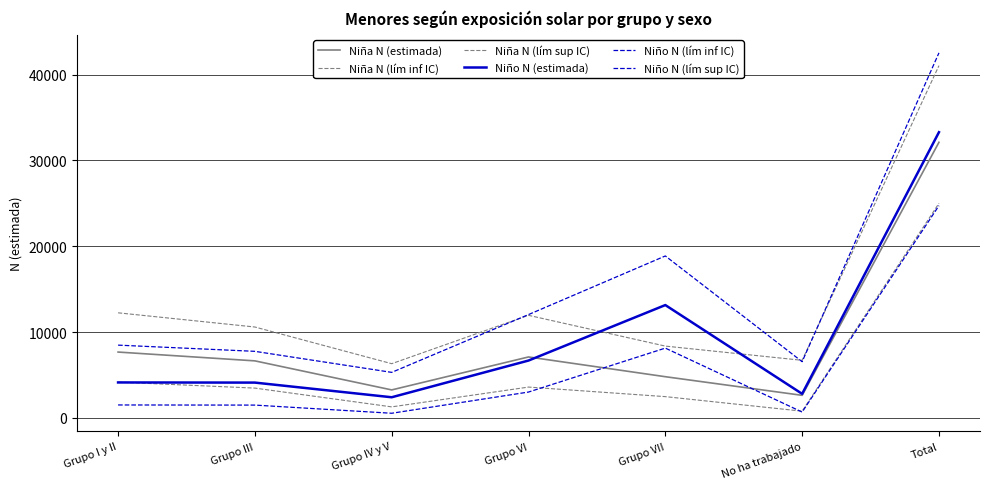

Between Grupo VI and Total, which series saw the biggest shift?

Niño N (lím sup IC)